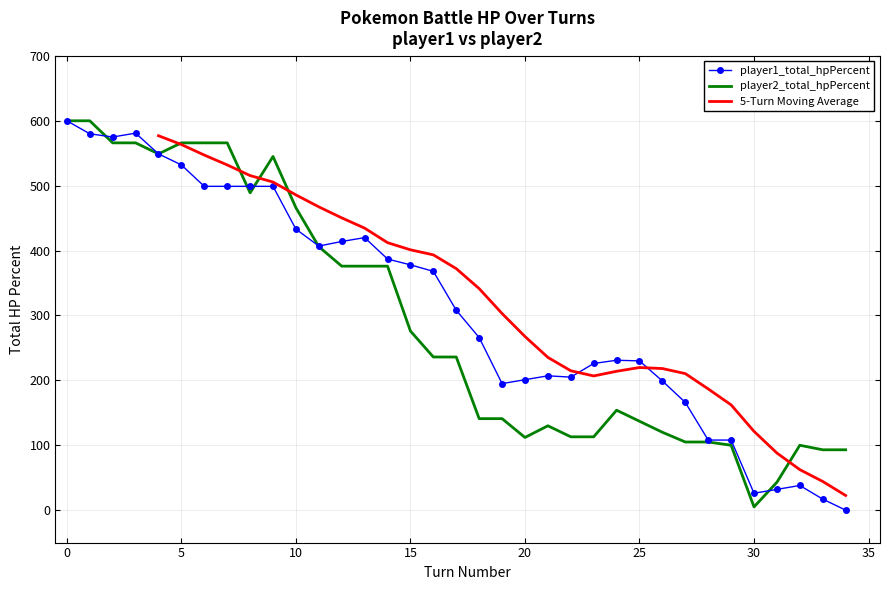

What is the sum of all player2_total_hpPercent values?

10166